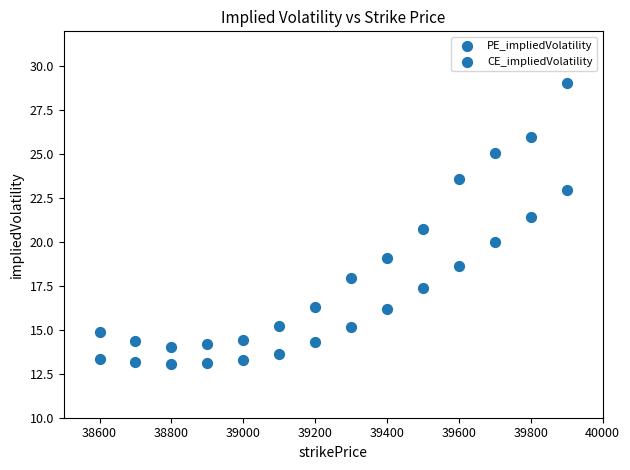

Count the number of points in this scatter plot.

28